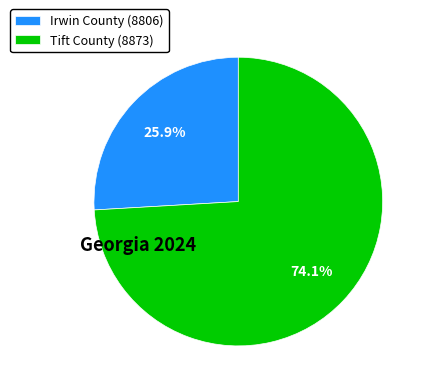

Which has a higher value, Irwin County (8806) or Tift County (8873)?

Tift County (8873)